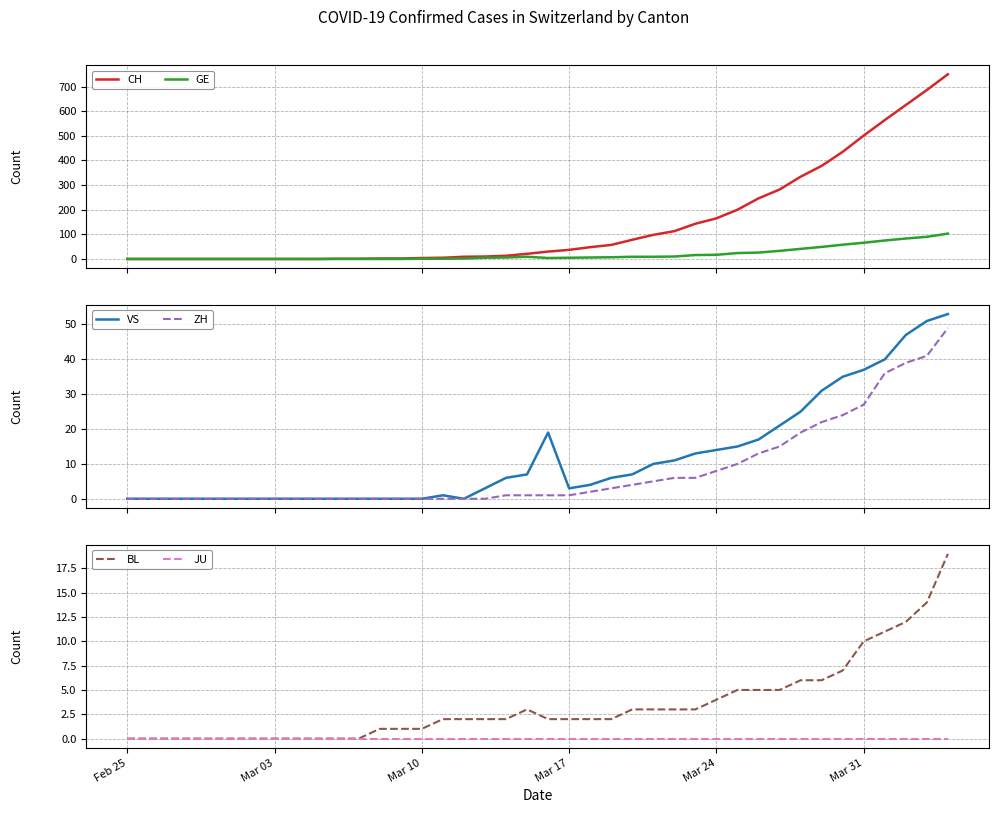

Does the chart have visible grid lines?

Yes